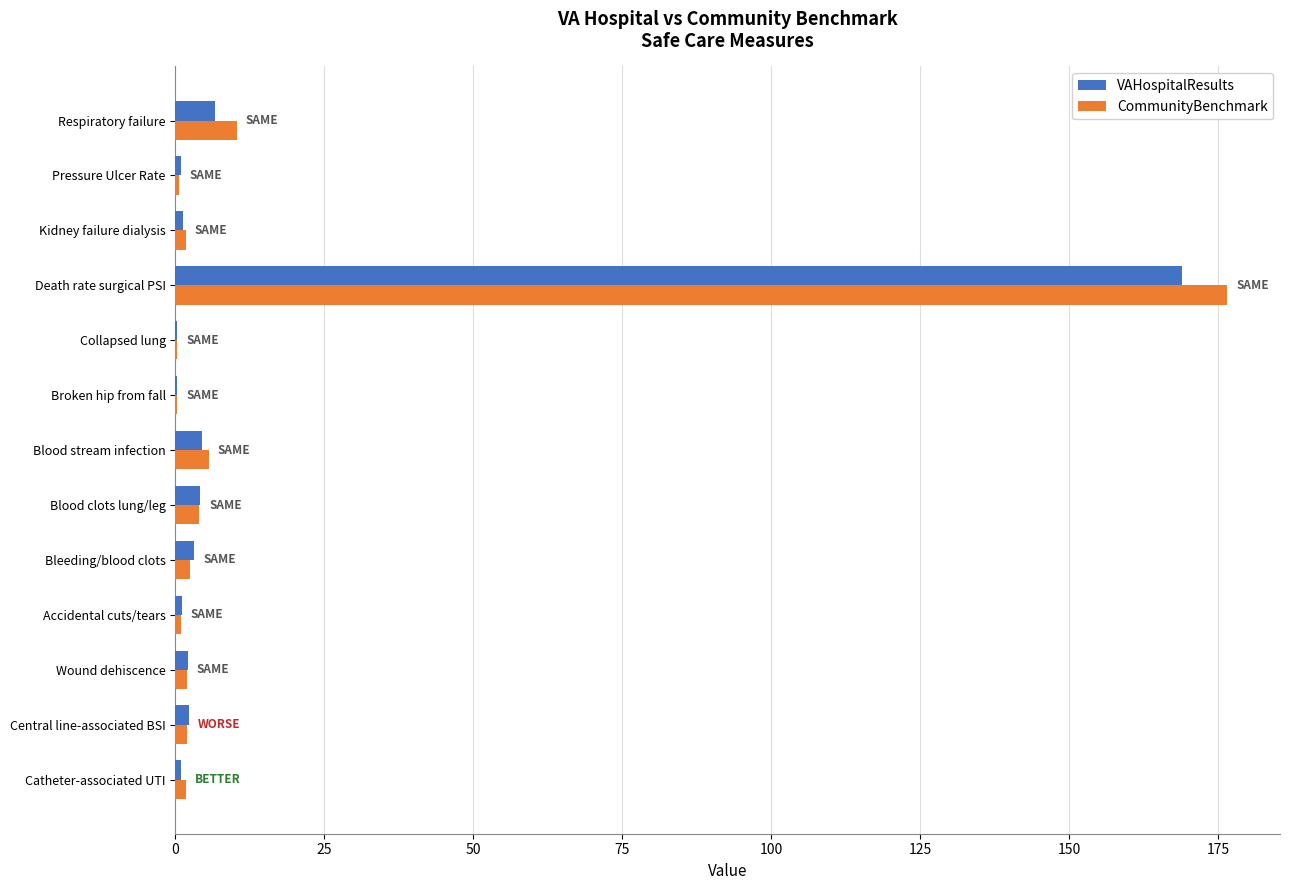

The value of CommunityBenchmark at Blood clots lung/leg is 3.9. True or false?

True